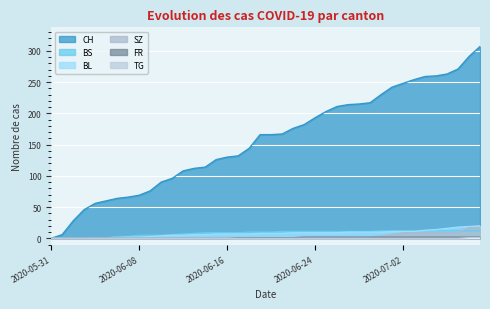

Is it true that BL equals 4 at 2020-06-29?

False